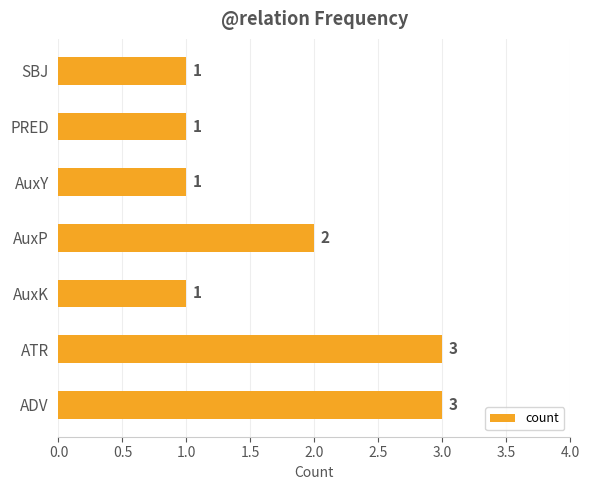

What is the sum of the values at AuxP and AuxY?

3